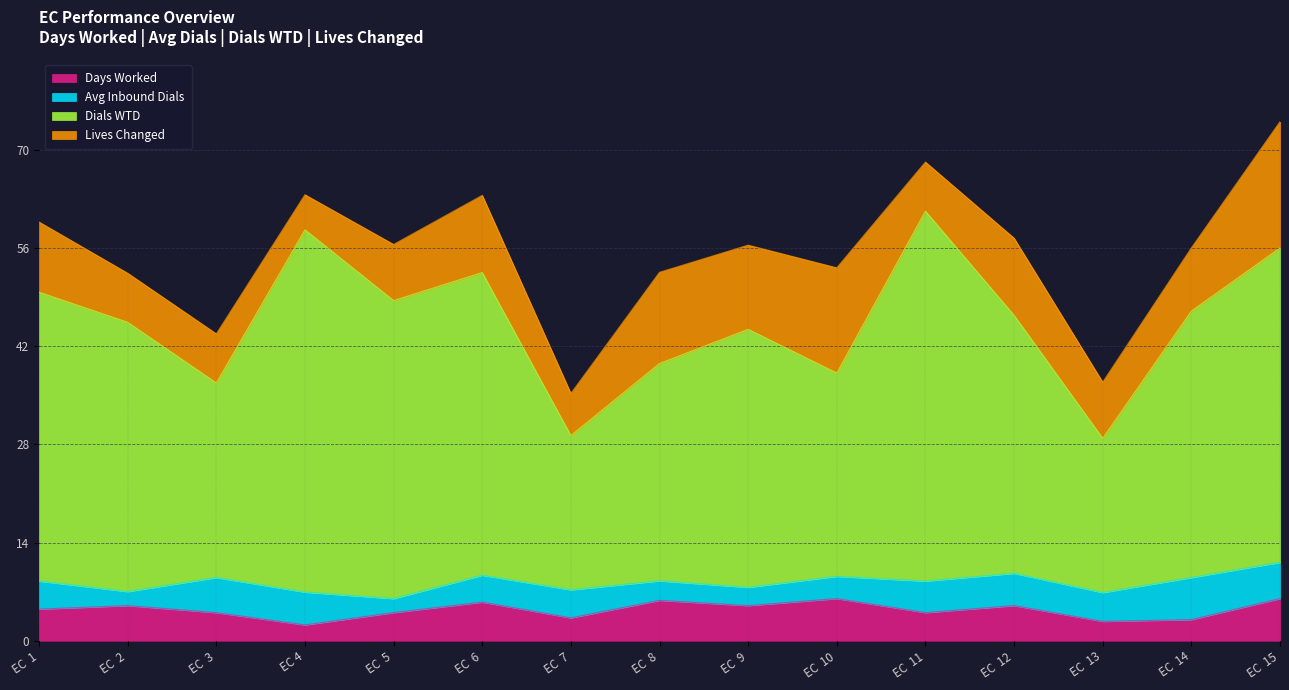

True or false: Dials WTD and Days Worked intersect in this chart.

False